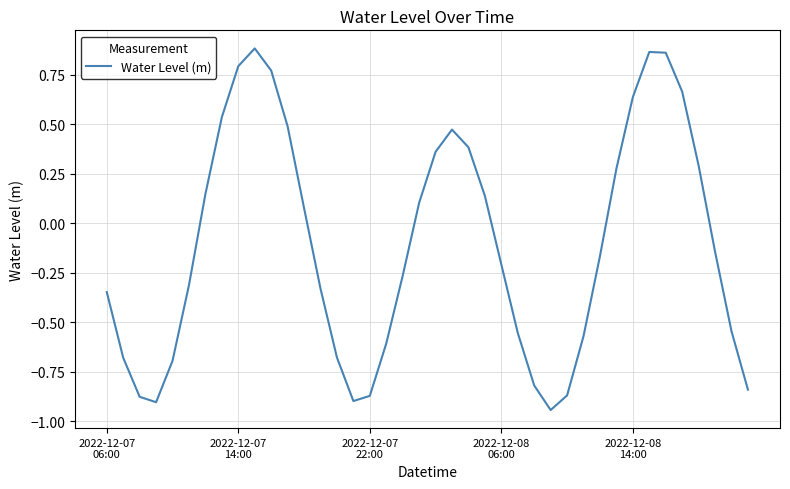

What is the difference between the maximum and minimum values?

1.8